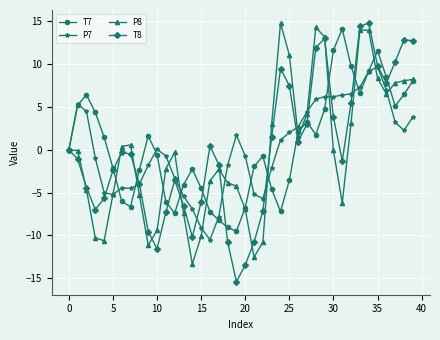

In P7, how many points are higher than both neighbors (excluding endpoints)?

6